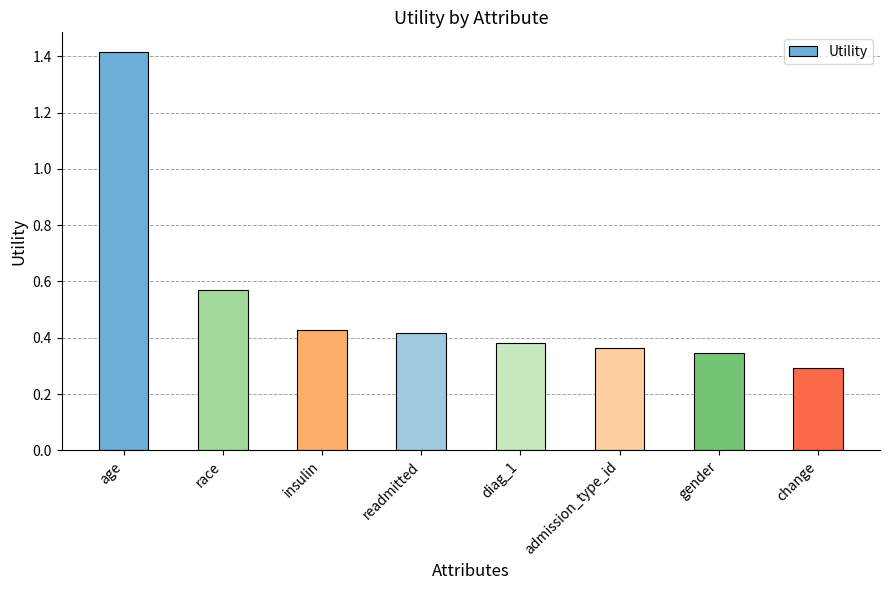

How many data points does each series have?

8